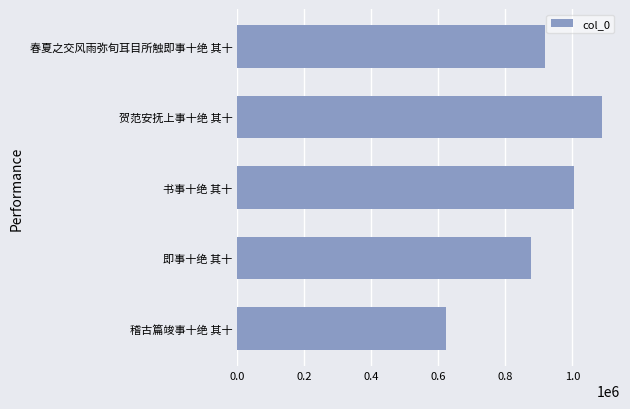

The value at 春夏之交风雨弥旬耳目所触即事十绝 其十 is 436356. True or false?

False